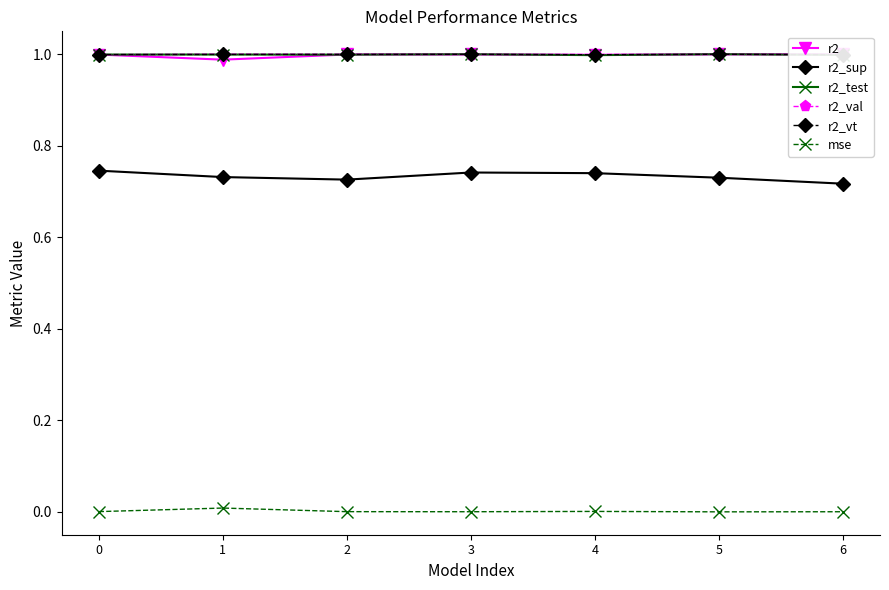

The value of r2_val at 2 is 1.0. True or false?

True